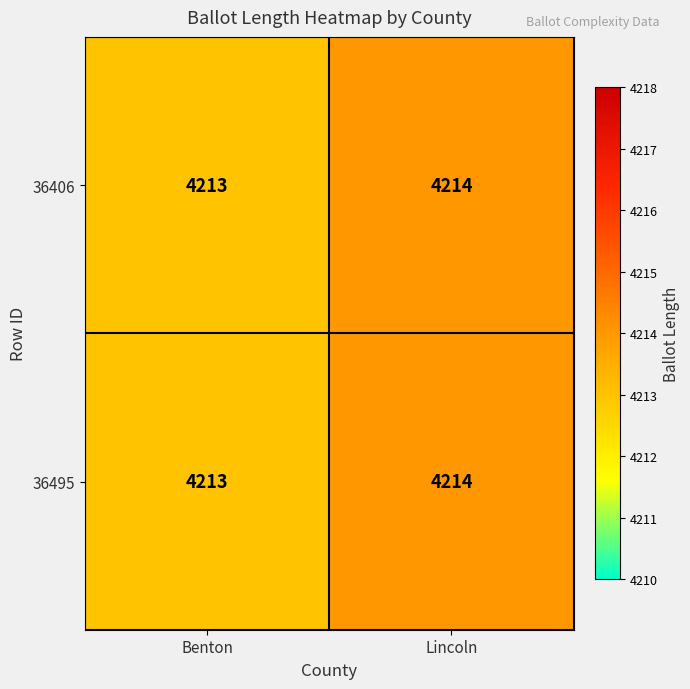

List the labels in order of 36406 value, smallest first.

Benton, Lincoln